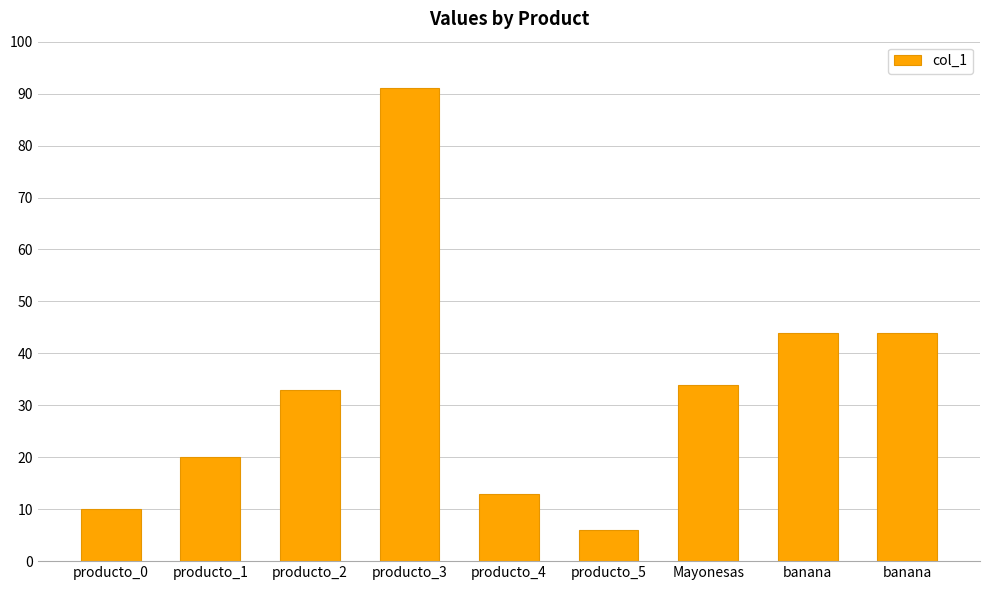

How many distinct data groups are displayed?

1